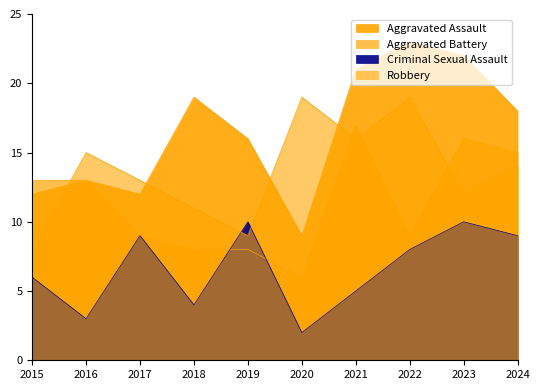

Which label corresponds to the smallest value in the chart?

2020